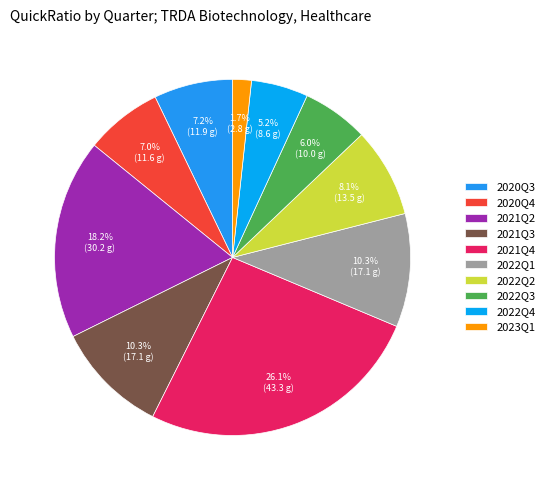

Is the sum of 2021Q3 and 2020Q4 greater than half?

No